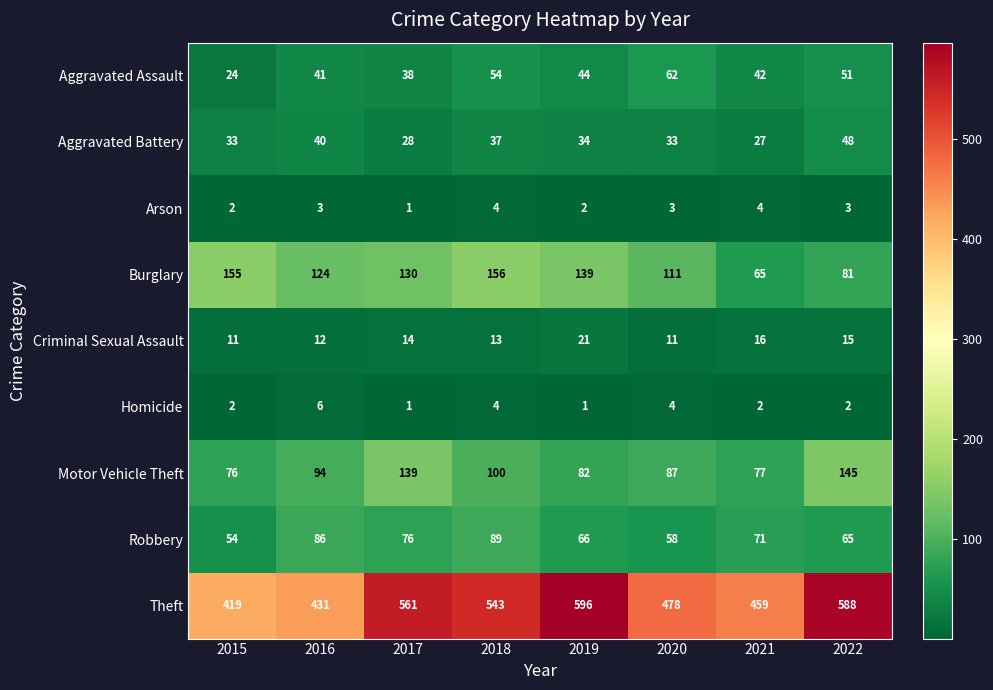

Rank the categories by Motor Vehicle Theft value from lowest to highest.

2015, 2021, 2019, 2020, 2016, 2018, 2017, 2022